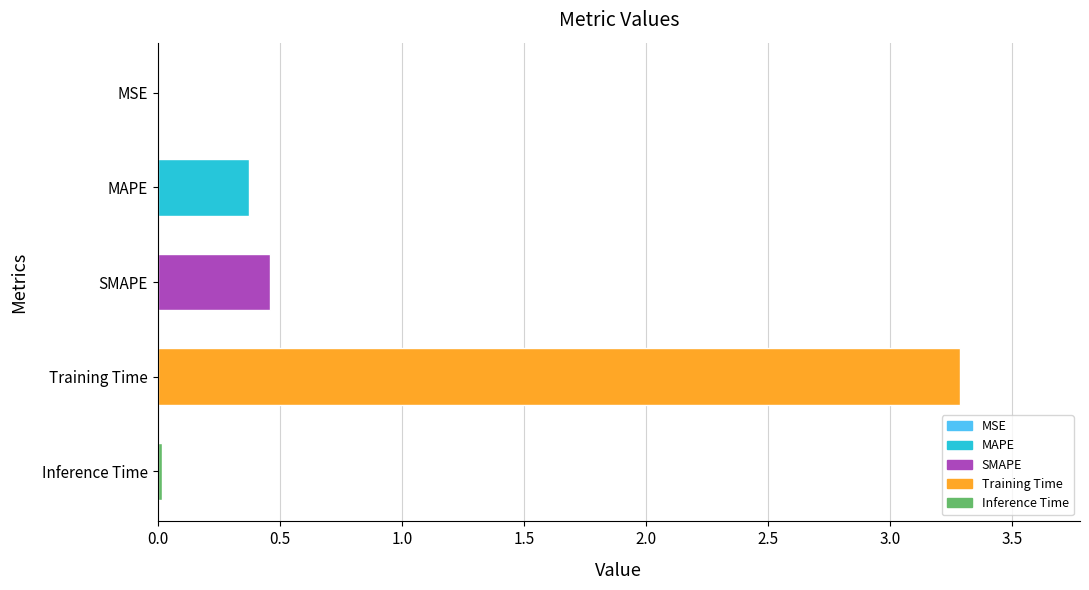

What is the greatest value displayed?

3.3